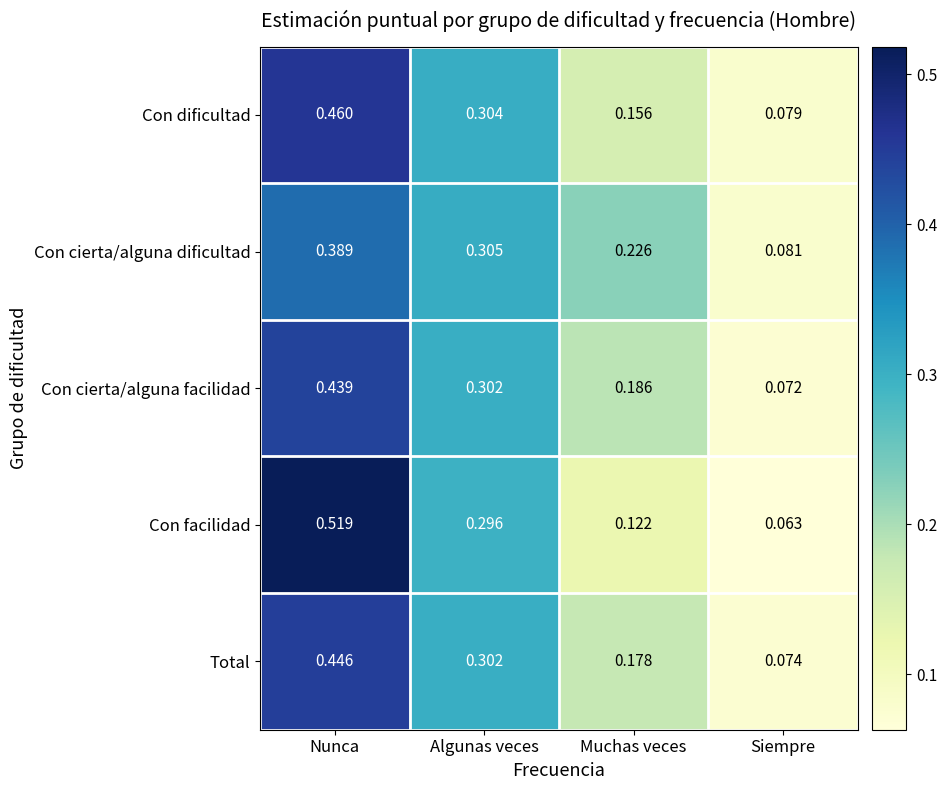

Which series has the widest spread of values?

Con facilidad